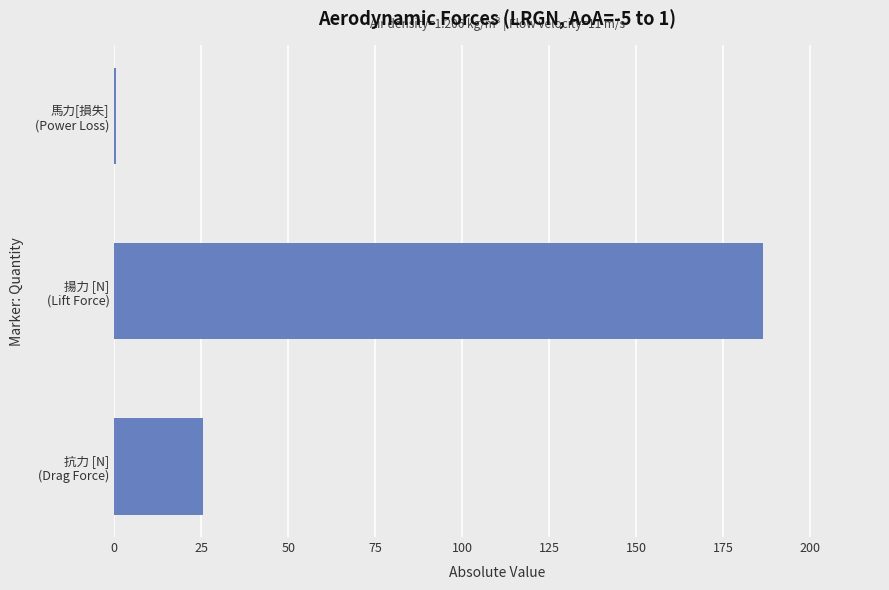

What is the maximum value shown in the chart?

186.4